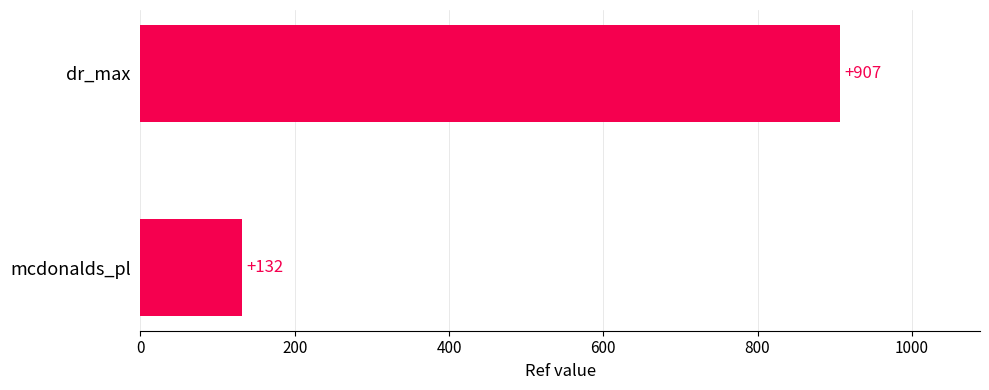

Reading top to bottom, what are all the values shown in this chart?

dr_max=907	mcdonalds_pl=132